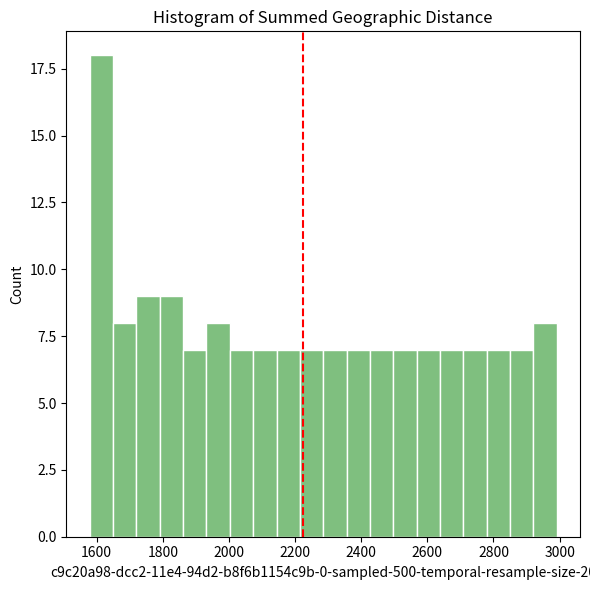

Around what value on the x-axis is the tallest bar? Give the approximate position of its centre, as read against the axis.

1620